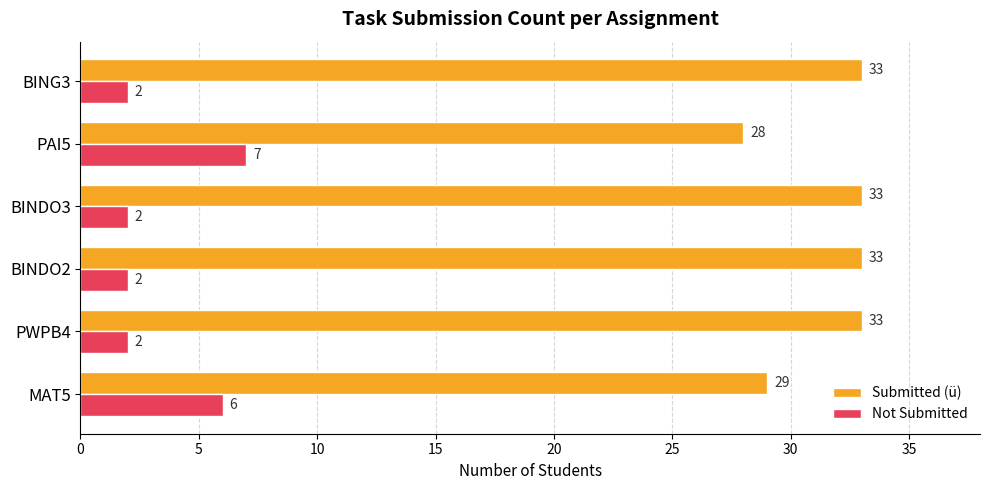

Which series has the largest total across all categories?

Submitted (ü)